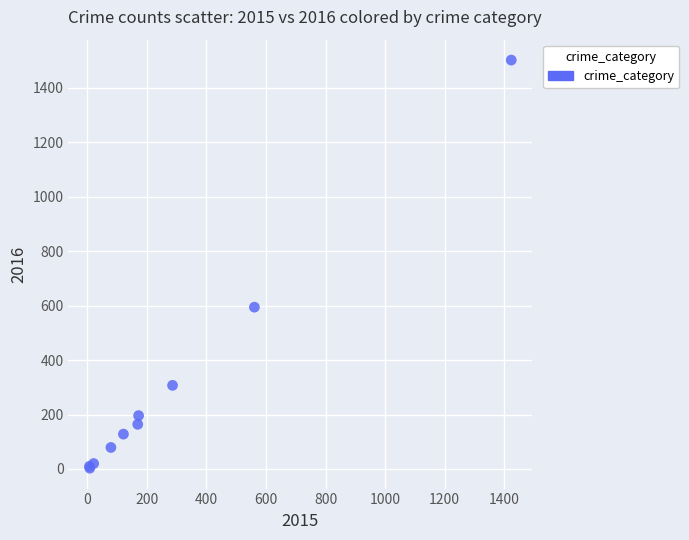

What Y value in the scatter plot is closest to 752?

594